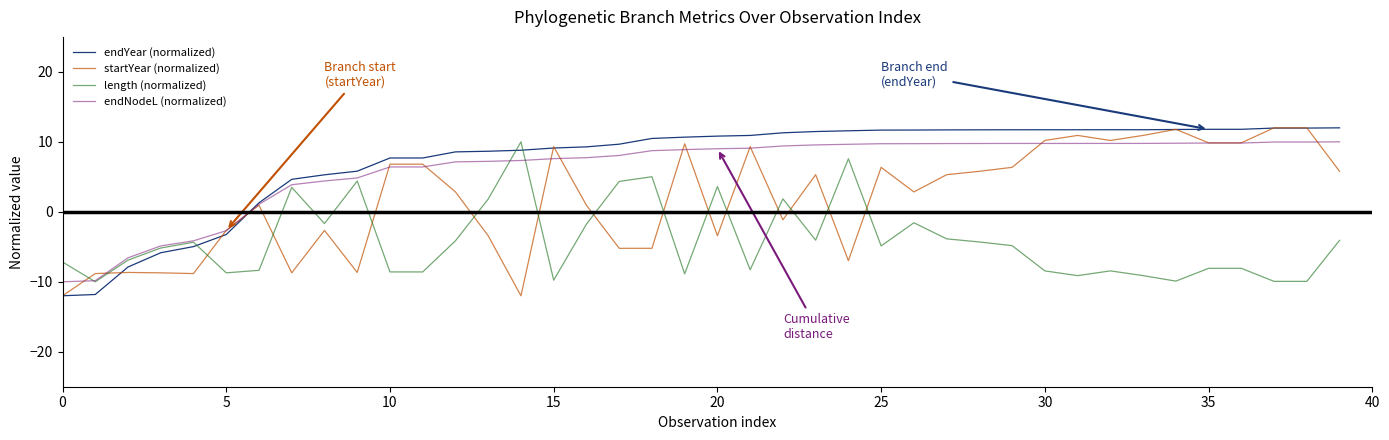

What is the sum of all endYear (normalized) values?

294.7